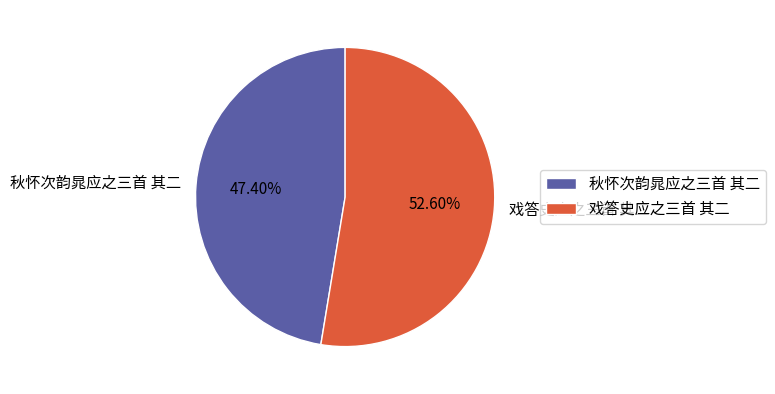

What percentage is the 戏答史应之三首 其二 slice, to the nearest percent?

53%